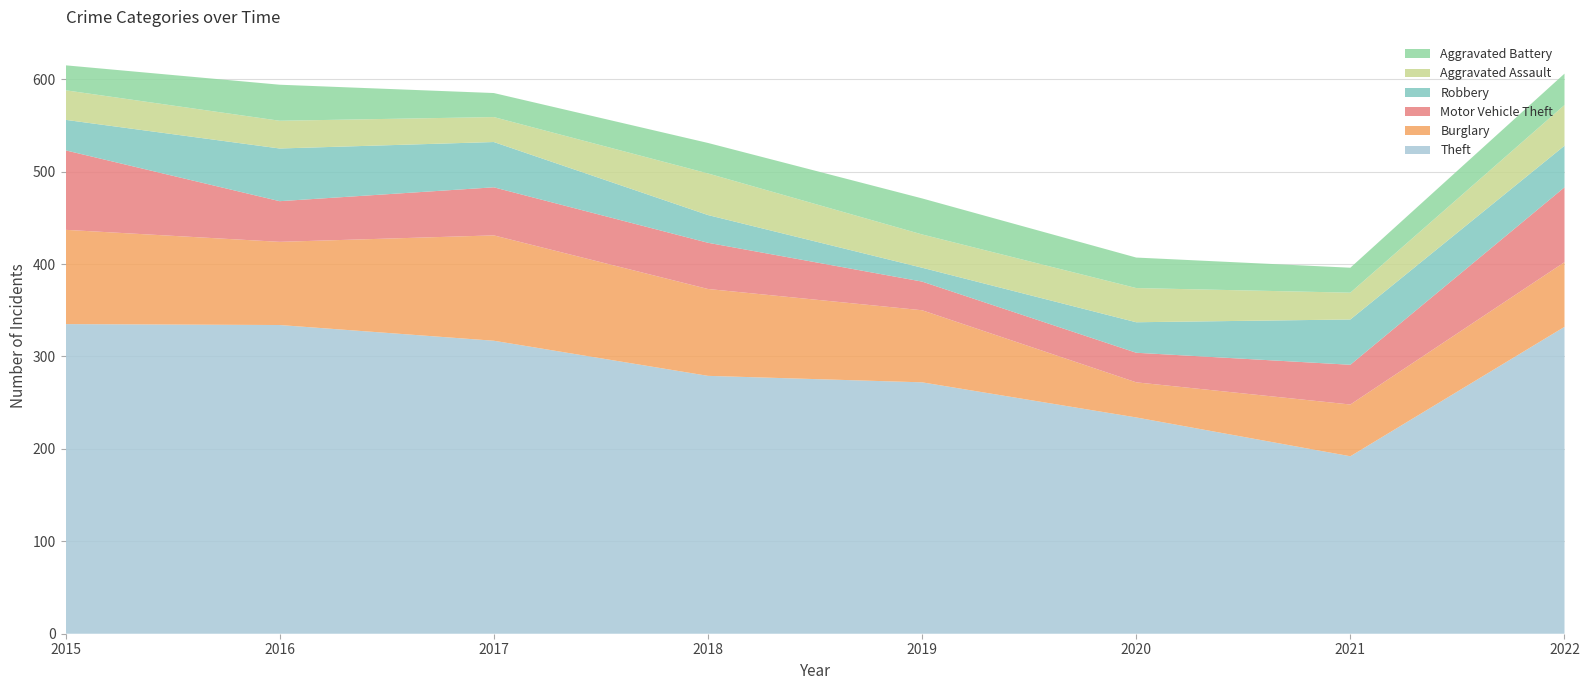

Reading left to right, extract all data points from this chart.

Theft: 335	334	317	279	272	234	192	332
Burglary: 102	90	114	94	78	38	56	70
Motor Vehicle Theft: 86	44	52	50	31	32	43	81
Robbery: 33	57	49	30	15	33	49	45
Aggravated Assault: 32	30	27	45	36	37	29	44
Aggravated Battery: 27	39	26	33	39	33	27	34